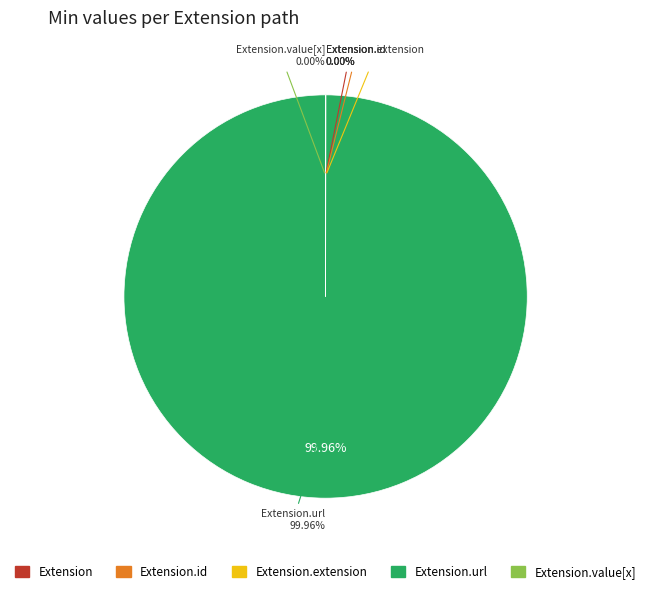

Is there a majority slice in this chart?

Yes